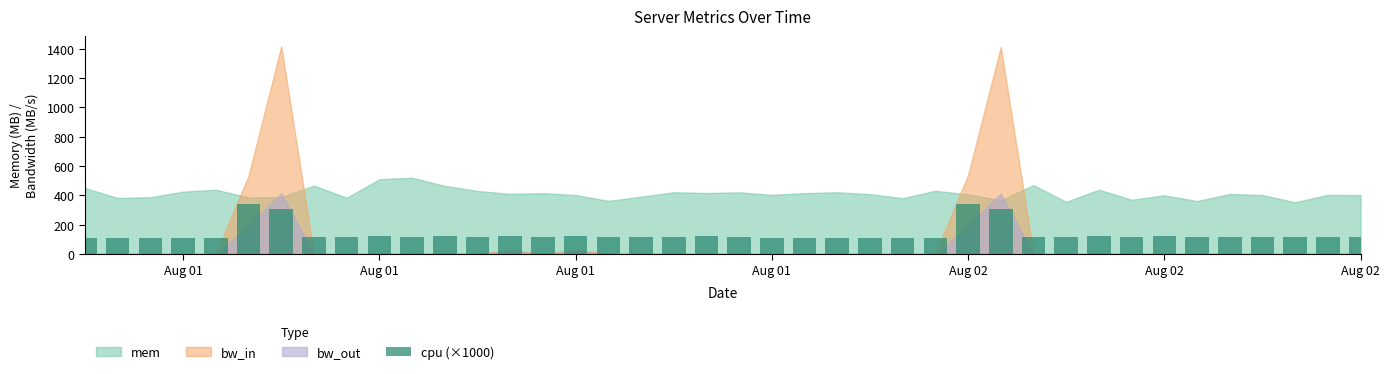

What is the average value?

137.3